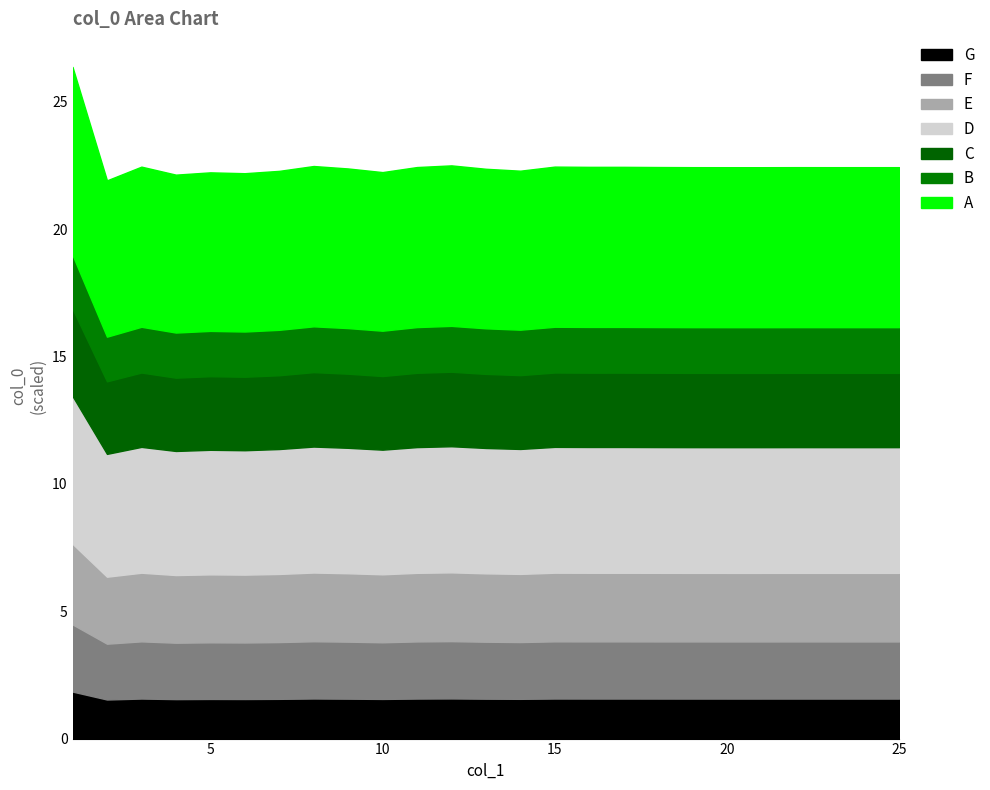

Reading left to right, extract all data points from this chart.

1=2.6	2=2.2	3=2.2	4=2.2	5=2.2	6=2.2	7=2.2	8=2.2	9=2.2	10=2.2	11=2.2	12=2.3	13=2.2	14=2.2	15=2.2	16=2.2	17=2.2	18=2.2	19=2.2	20=2.2	21=2.2	22=2.2	23=2.2	24=2.2	25=2.2